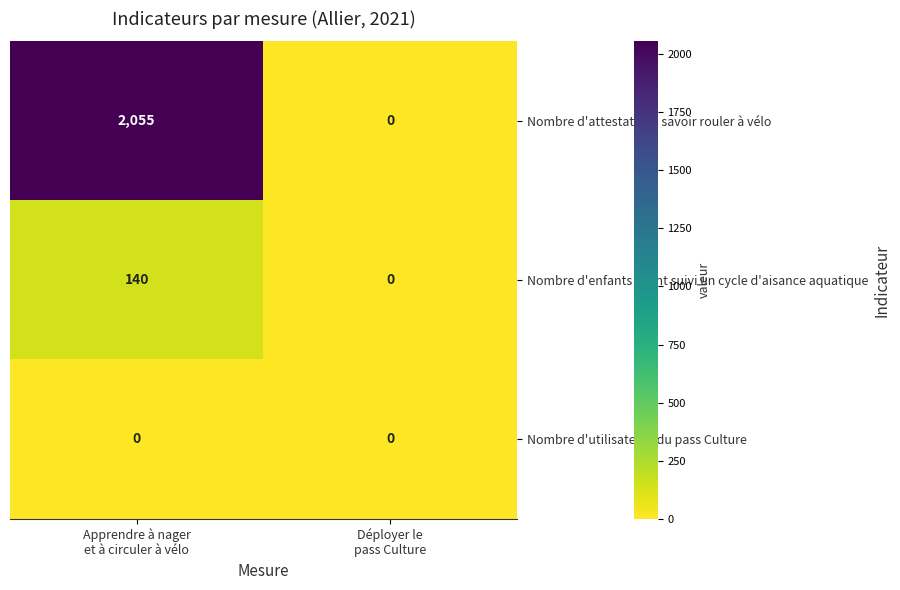

Rank the series at Apprendre à nager
et à circuler à vélo from lowest to highest value.

Nombre d'utilisateurs du pass Culture, Nombre d'enfants ayant suivi un cycle d'aisance aquatique, Nombre d'attestations savoir rouler à vélo